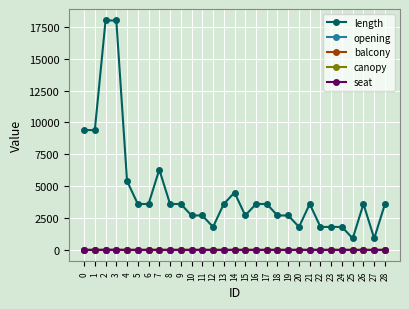

True or false: seat and length intersect in this chart.

False